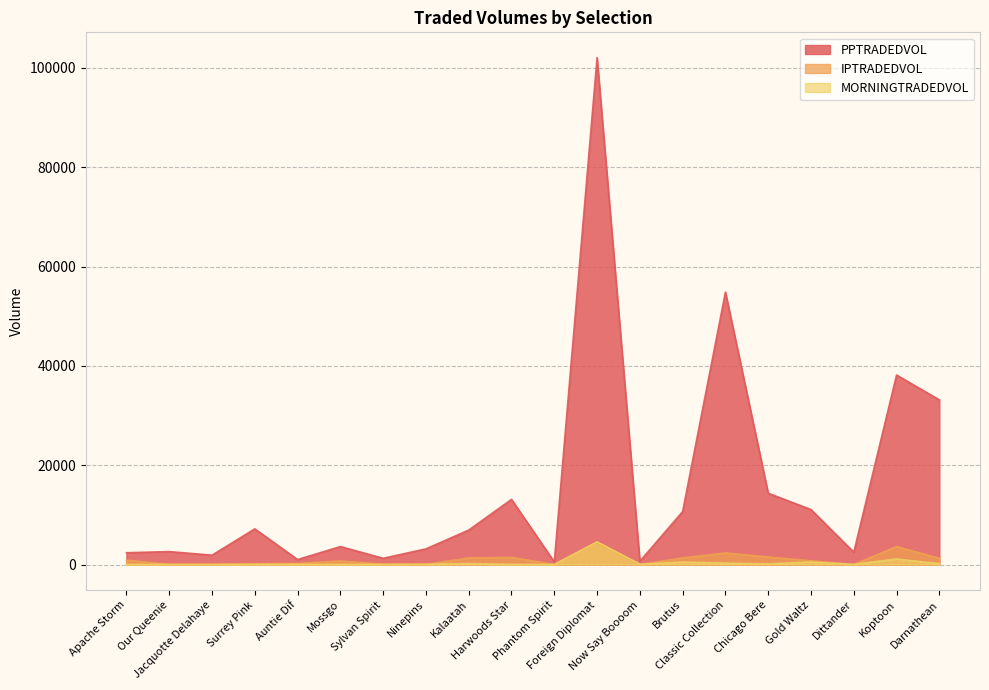

Between Chicago Bere and Dittander, which is larger?

Chicago Bere